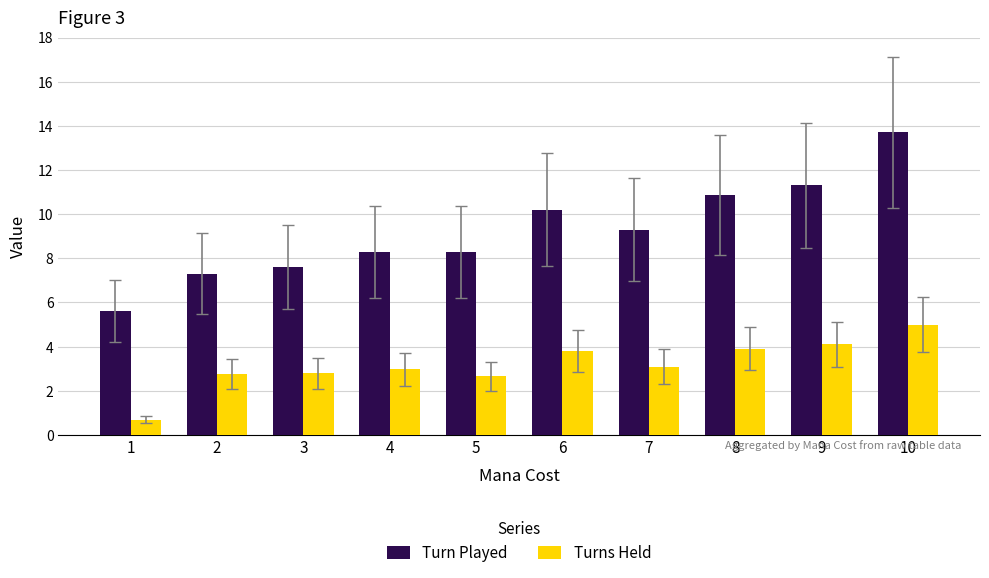

What are all the series names shown in the legend?

Turn Played, Turns Held